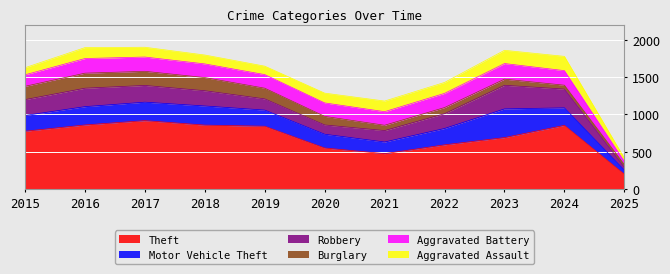

What is the maximum value for Robbery?

316